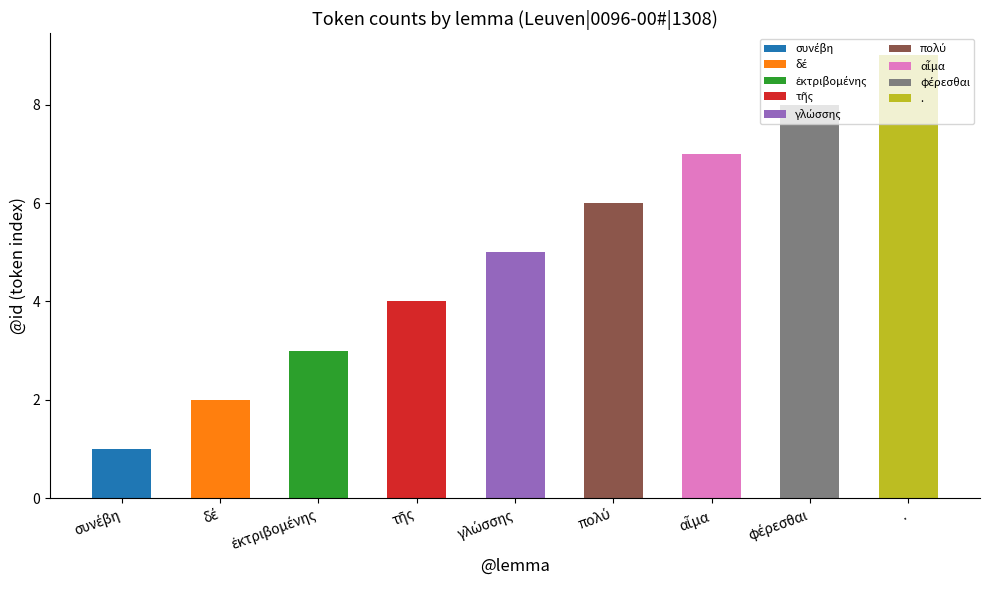

What is the difference between the maximum and minimum values?

8